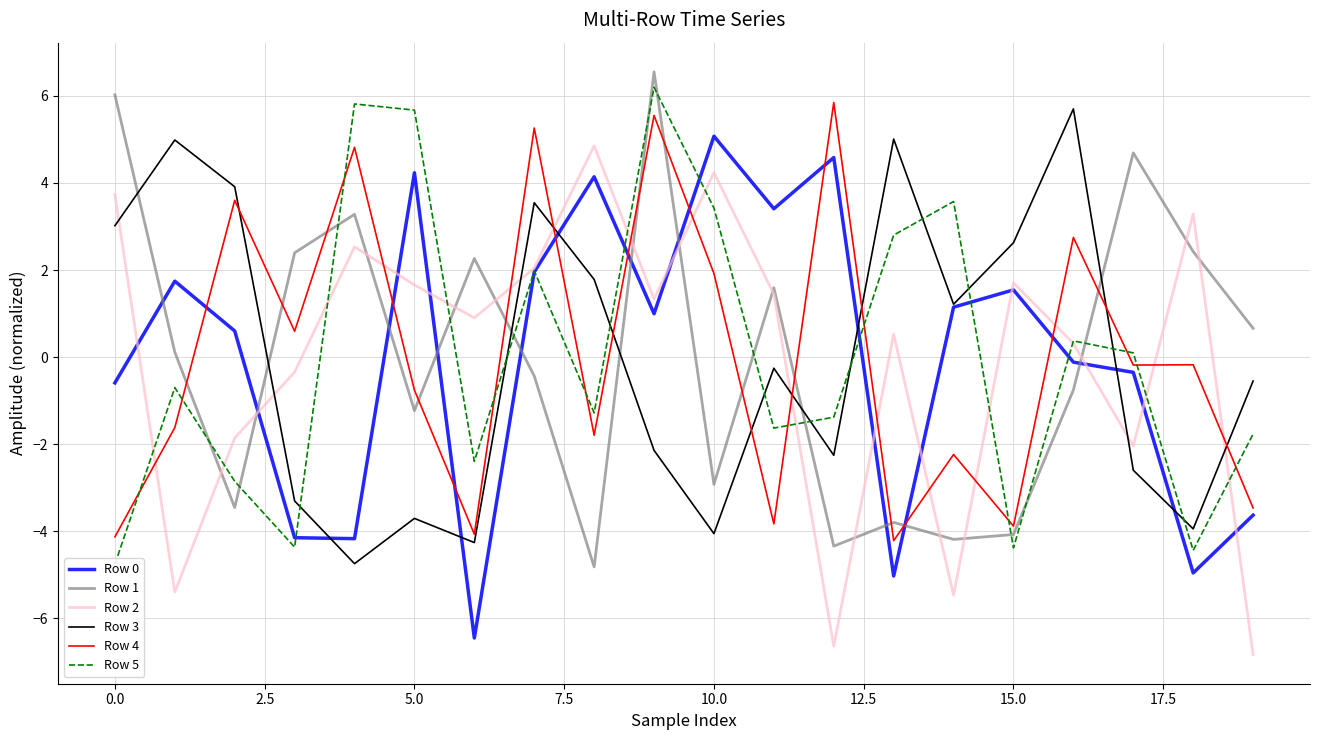

Which series has the largest range (max minus min)?

Row 2